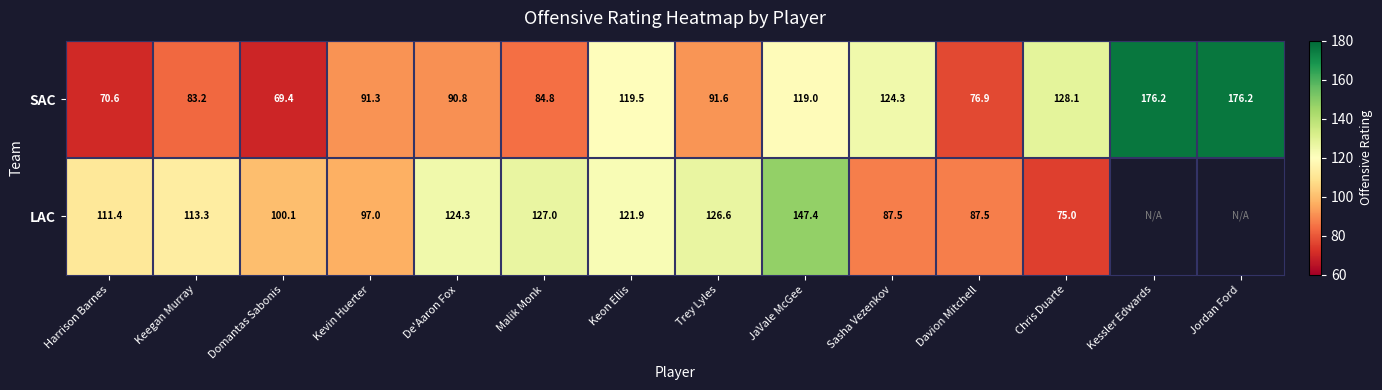

What is the difference between the highest and lowest values at JaVale McGee?

28.4